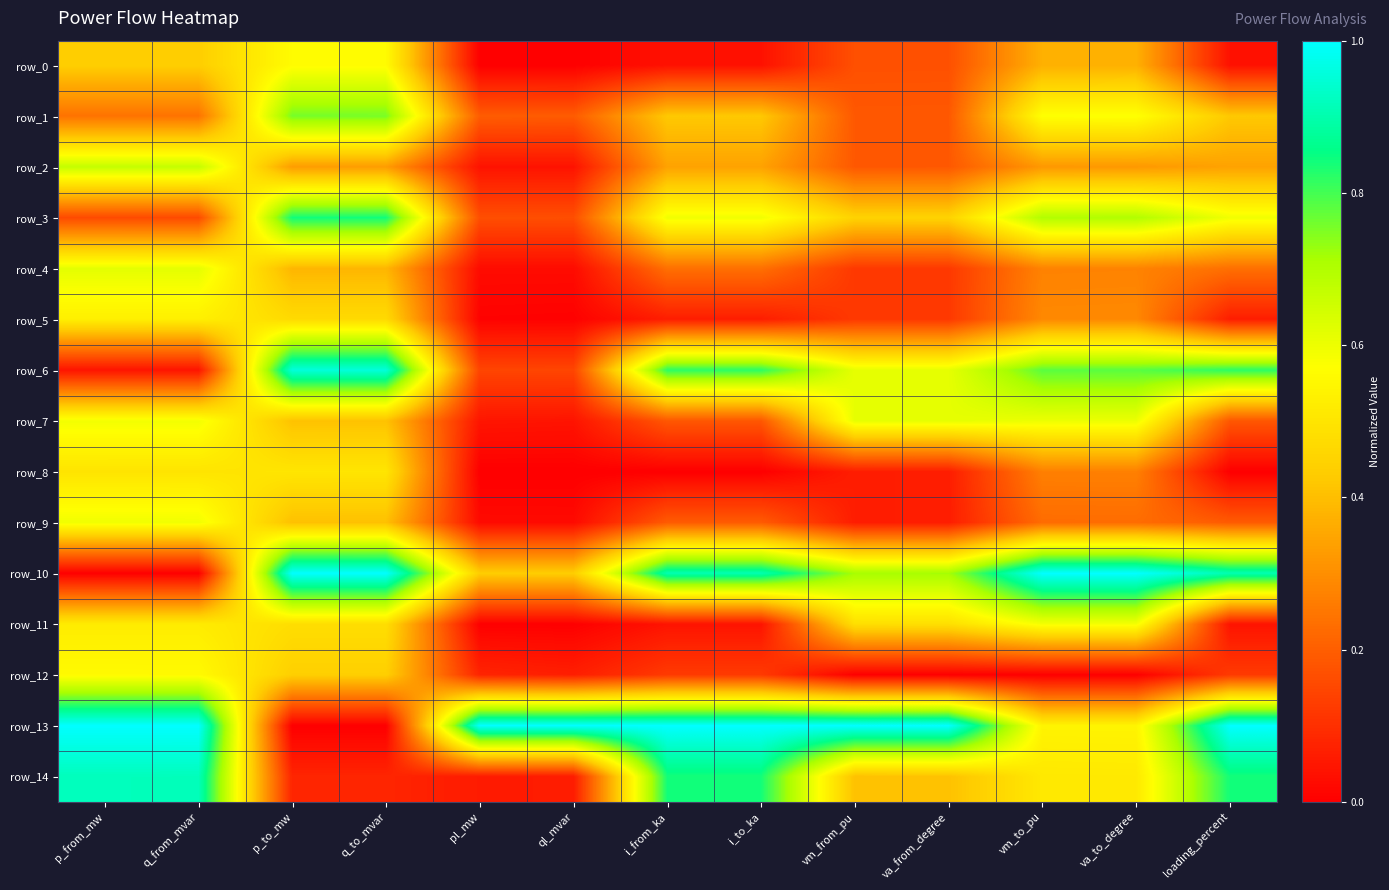

What is the spread (max minus min) of values at i_to_ka?

1.0